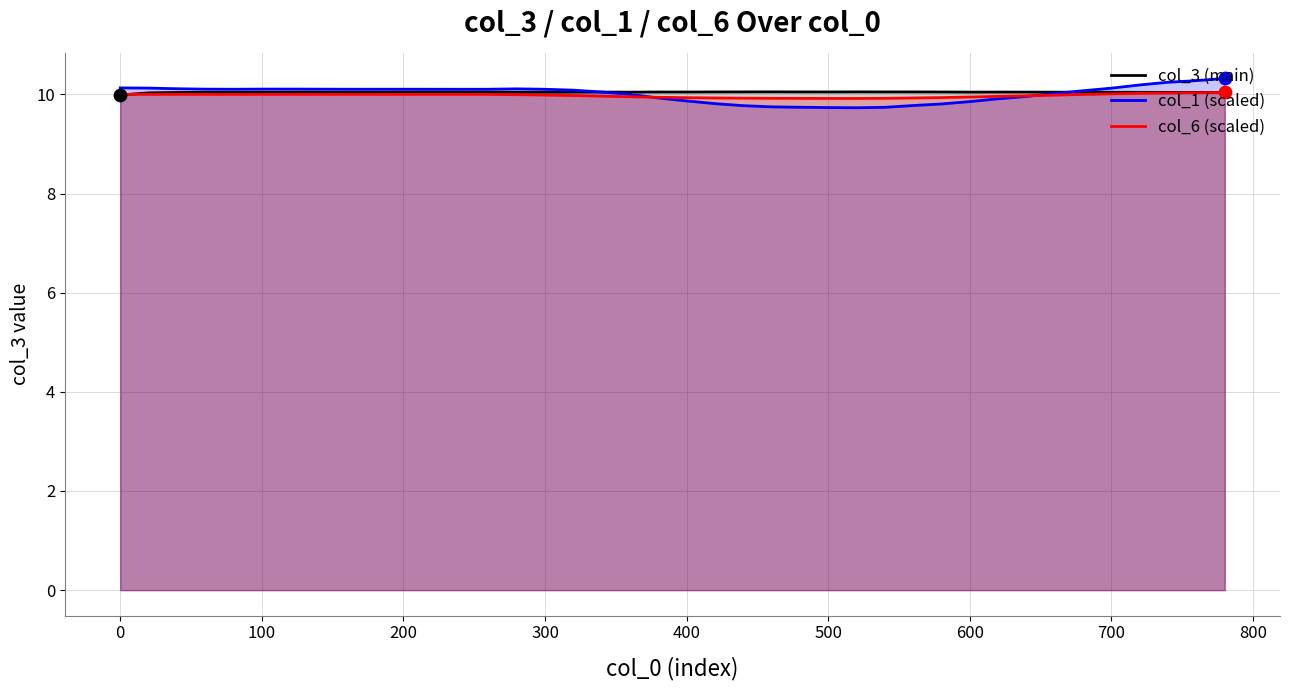

What is the total value across all series at 0?

30.1